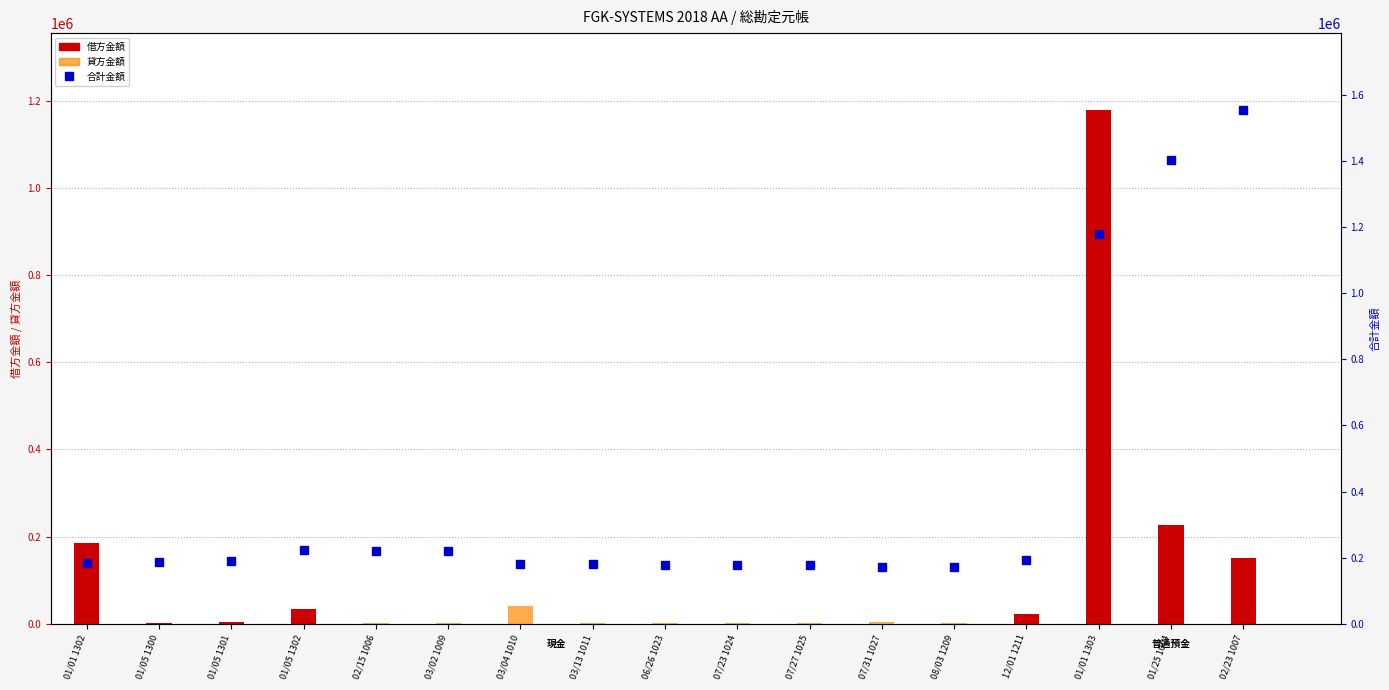

How many distinct data groups are displayed?

3